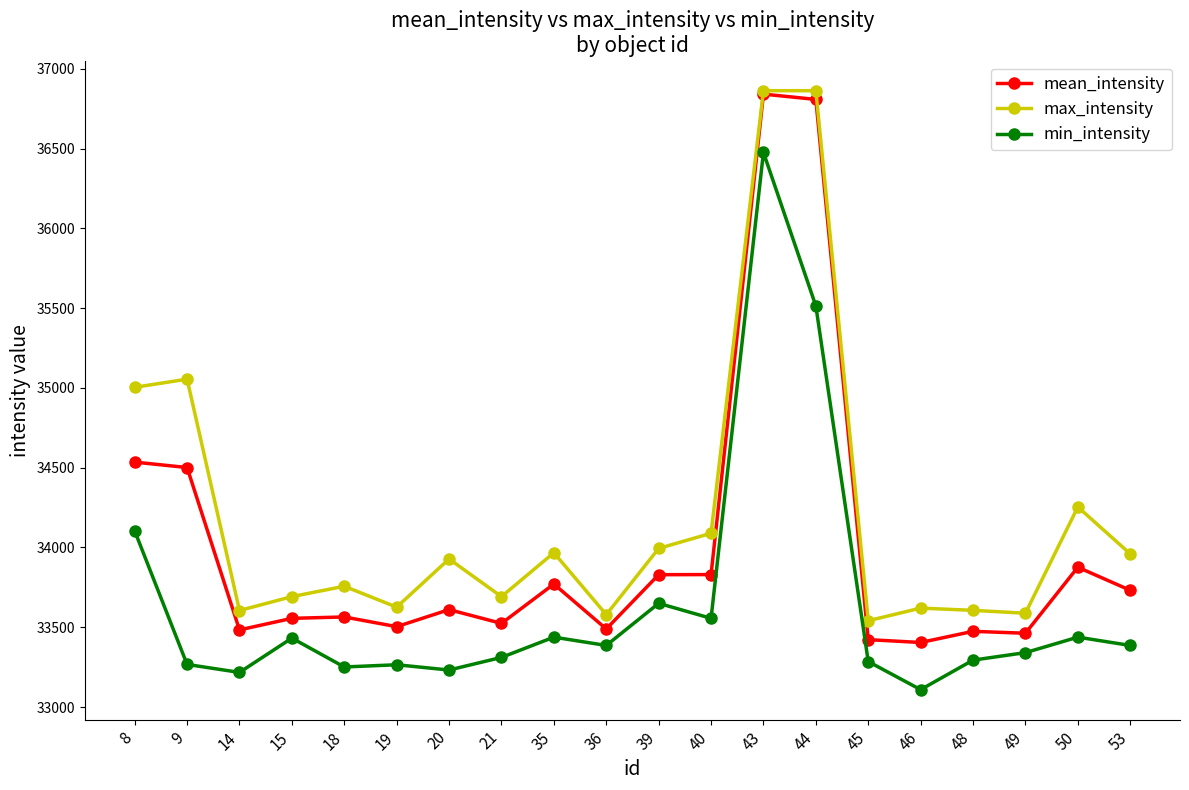

Rank the series by their average value, from highest to lowest.

max_intensity, mean_intensity, min_intensity